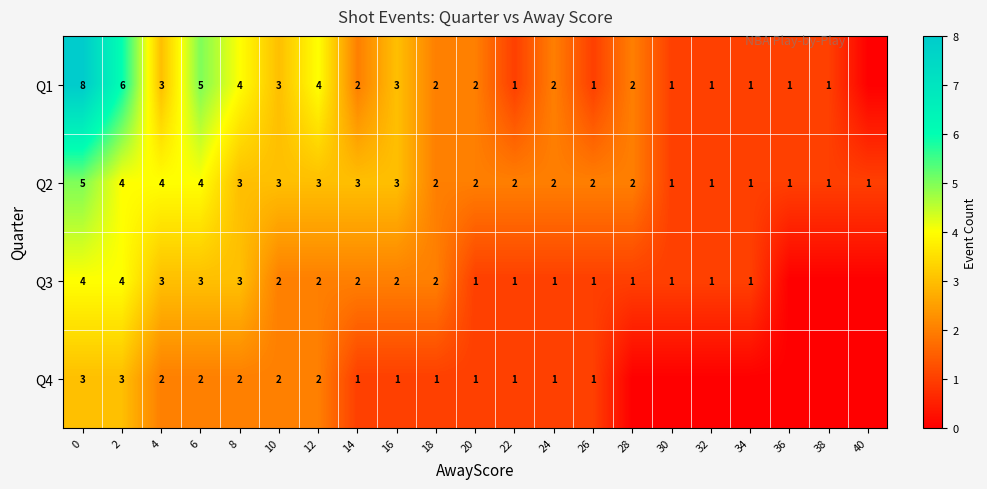

Count the Q2 values in the range 1 to 3.

17